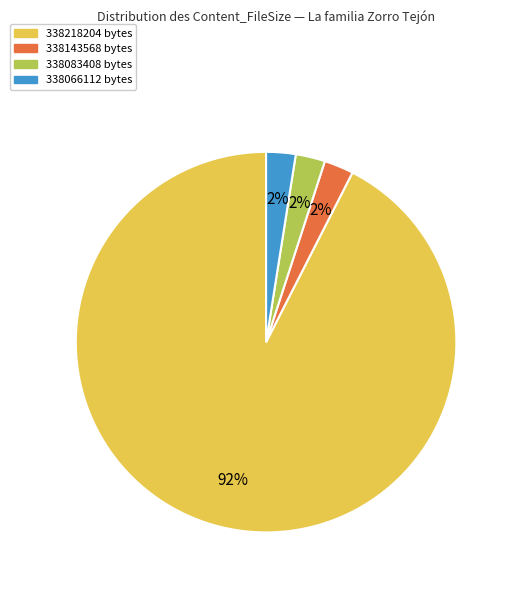

Is there any slice that represents more than half of the pie?

Yes